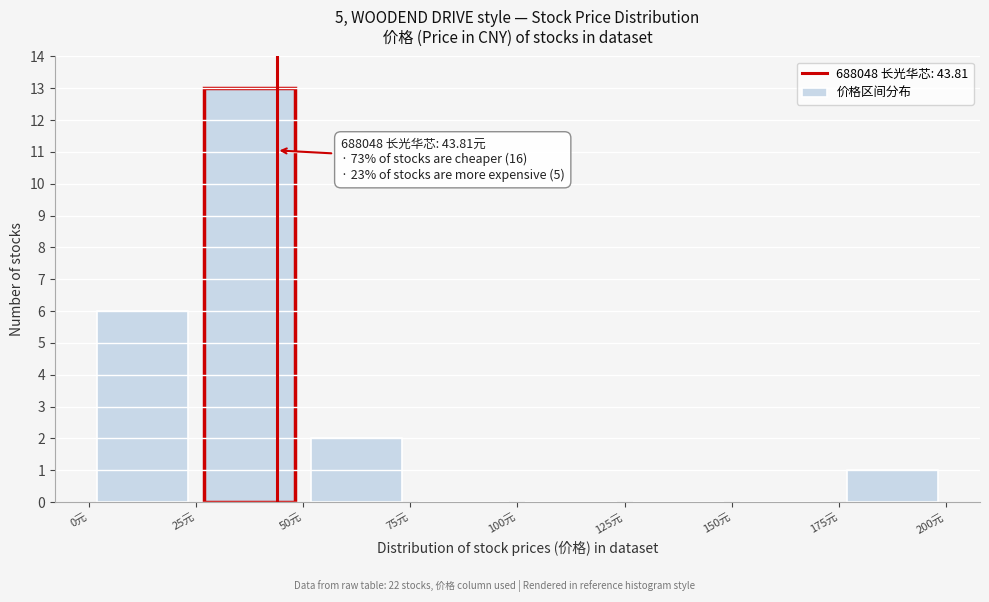

Which range on the x-axis has the tallest bar?

25 to 50